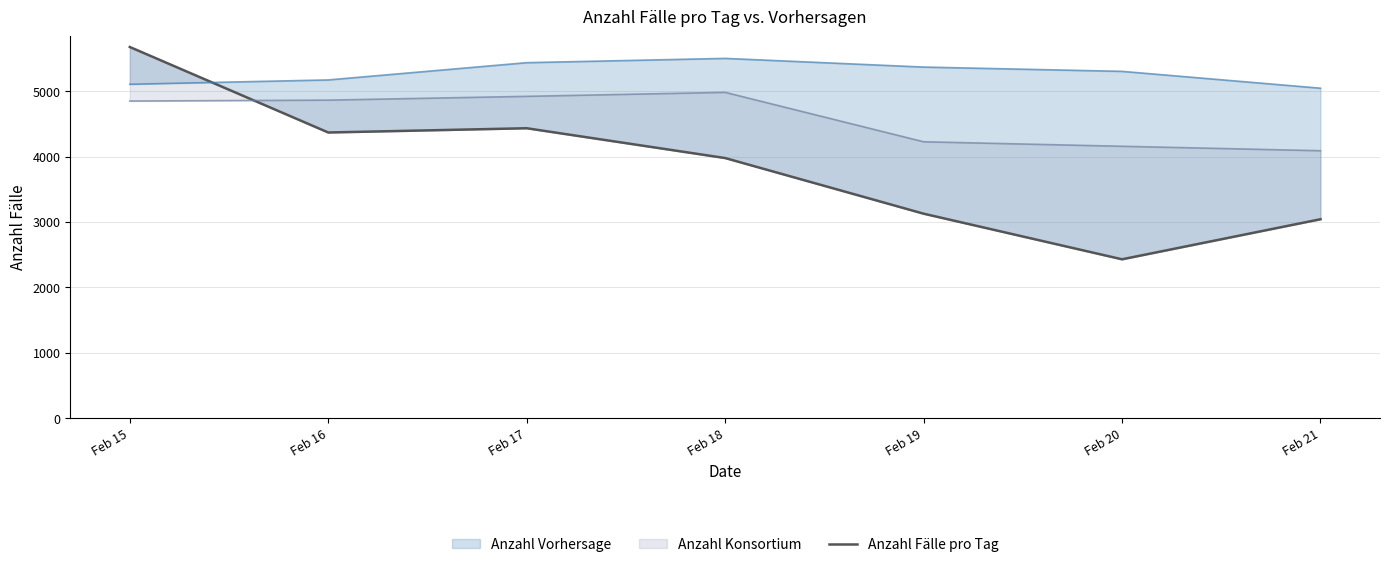

Reading left to right, what are all the values shown in this chart?

Feb 15=5677	Feb 16=4369	Feb 17=4434	Feb 18=3978	Feb 19=3127	Feb 20=2429	Feb 21=3042